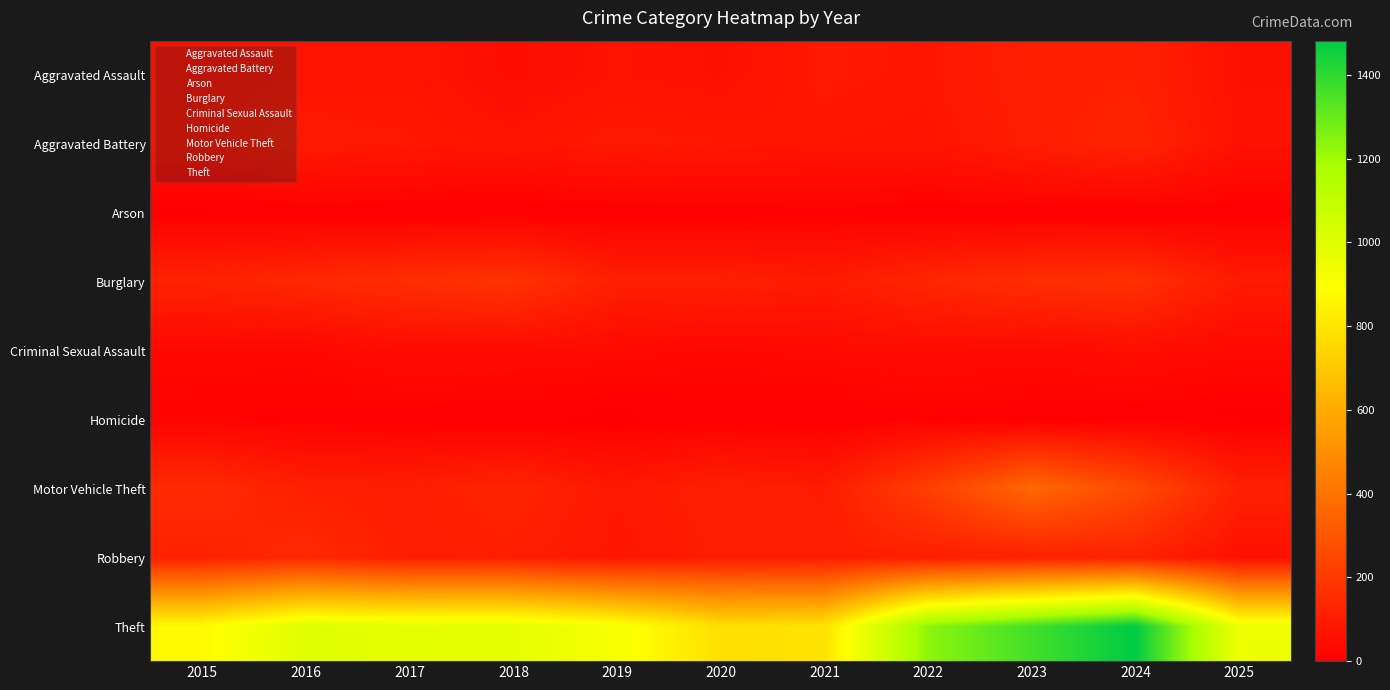

At which category does the chart reach its peak across all series?

2024